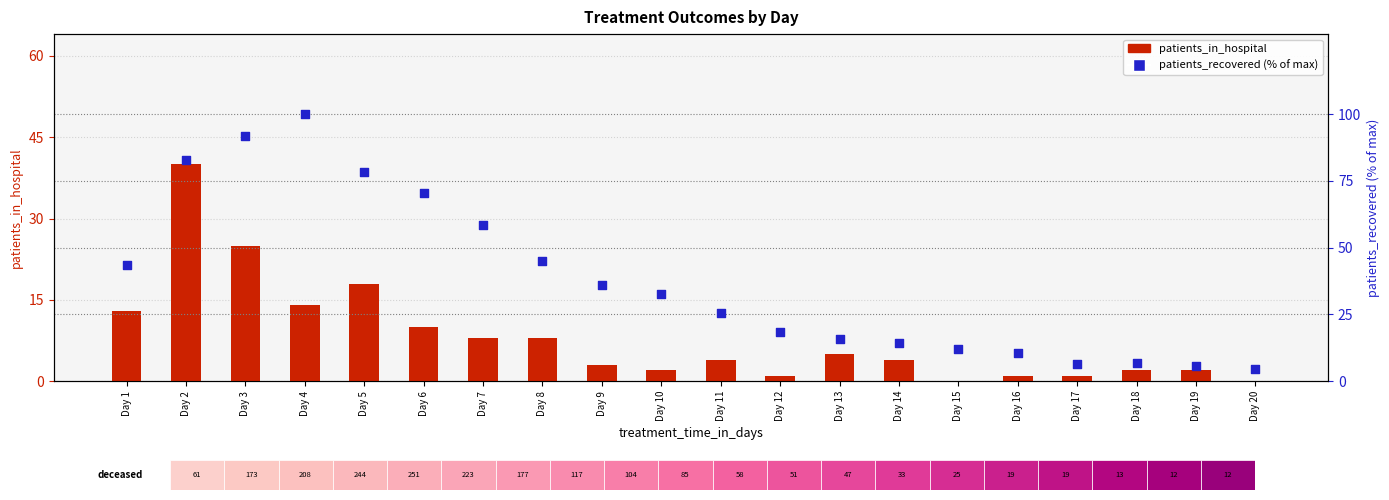

Which series reaches the maximum Y coordinate?

patients_recovered (%)